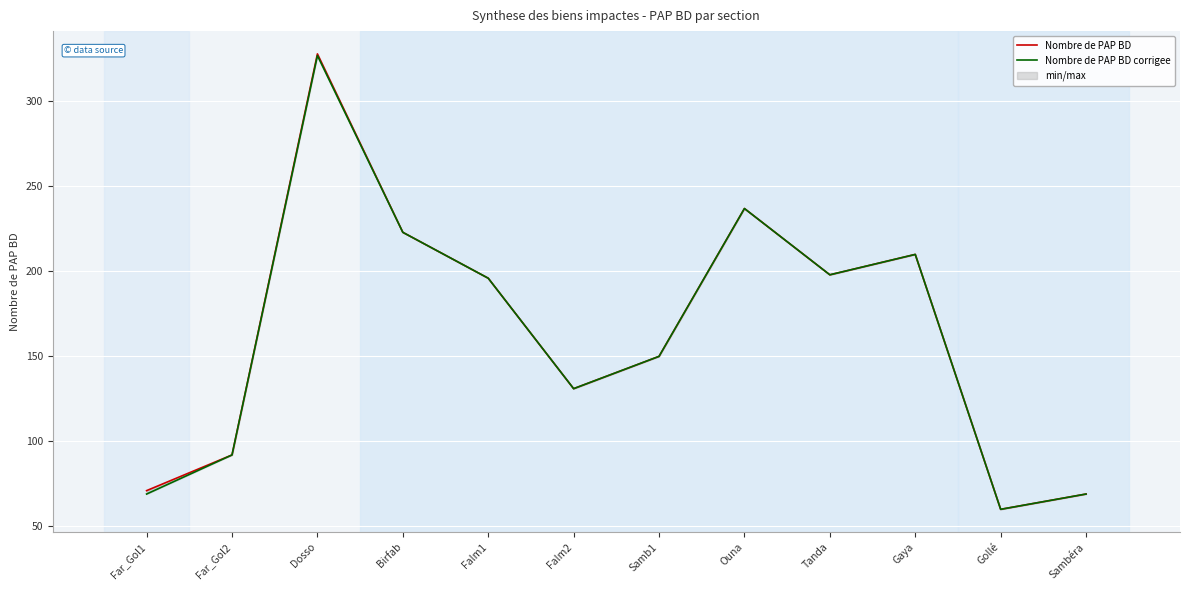

Rank the series at Samb1 from lowest to highest value.

Nombre de PAP BD, Nombre de PAP BD corrigee